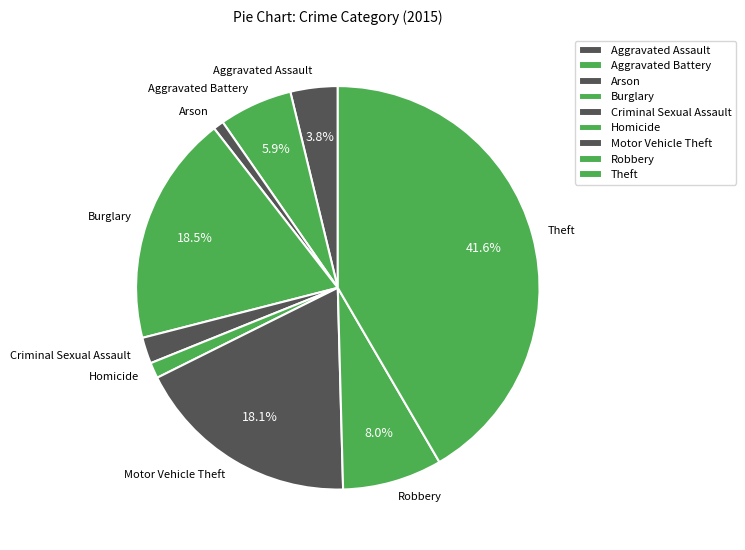

Is it true that Criminal Sexual Assault is 14% of the pie?

False